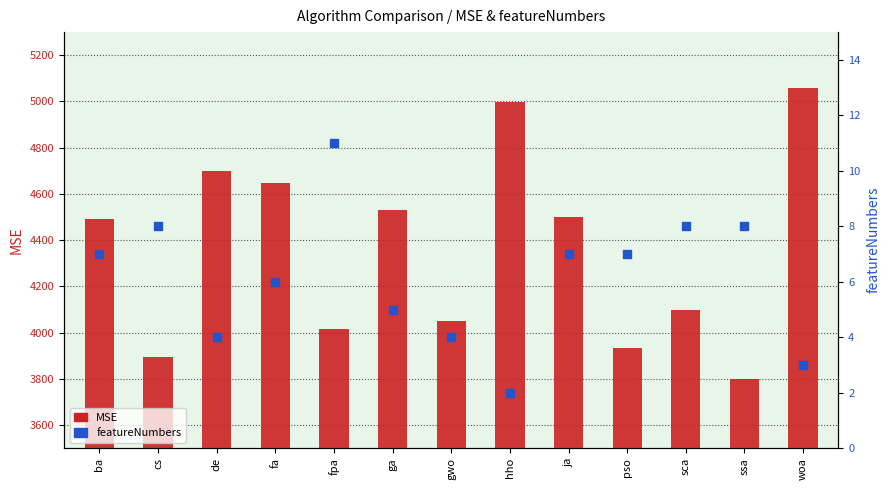

Which series contains the highest Y value?

MSE